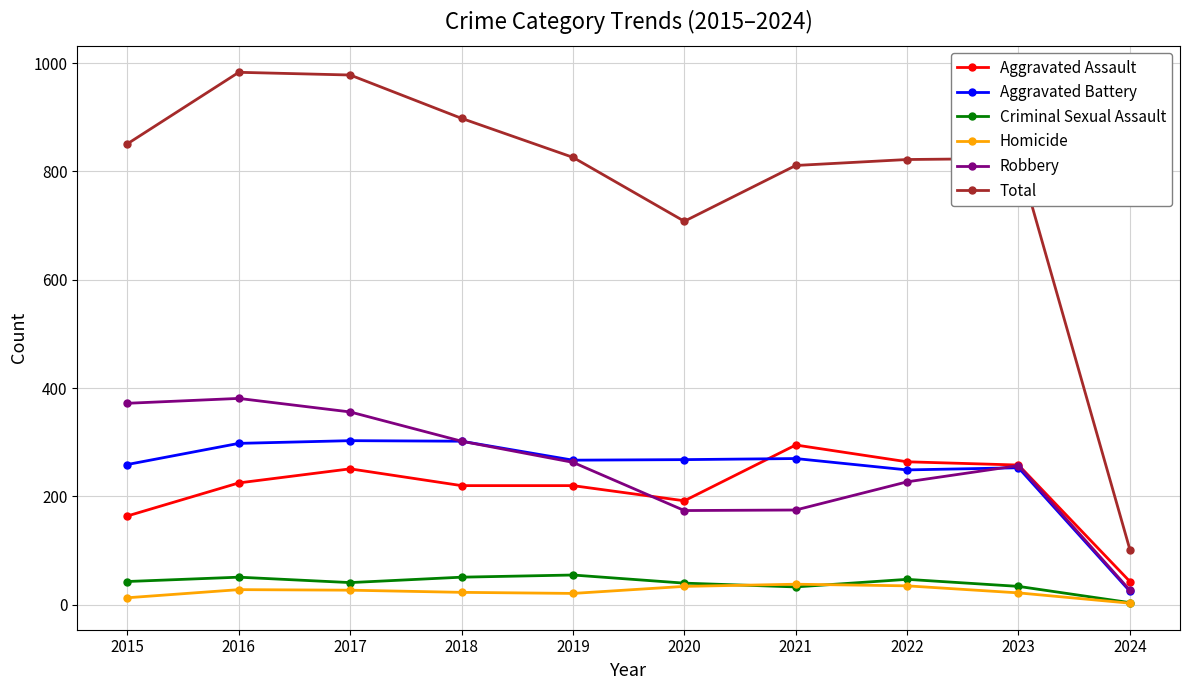

The value of Aggravated Assault at 2019 is 220. True or false?

True